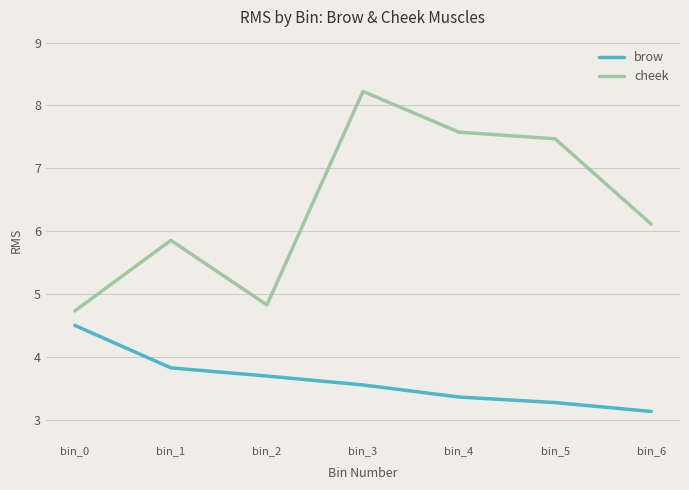

At how many categories does at least one series exceed 5?

5